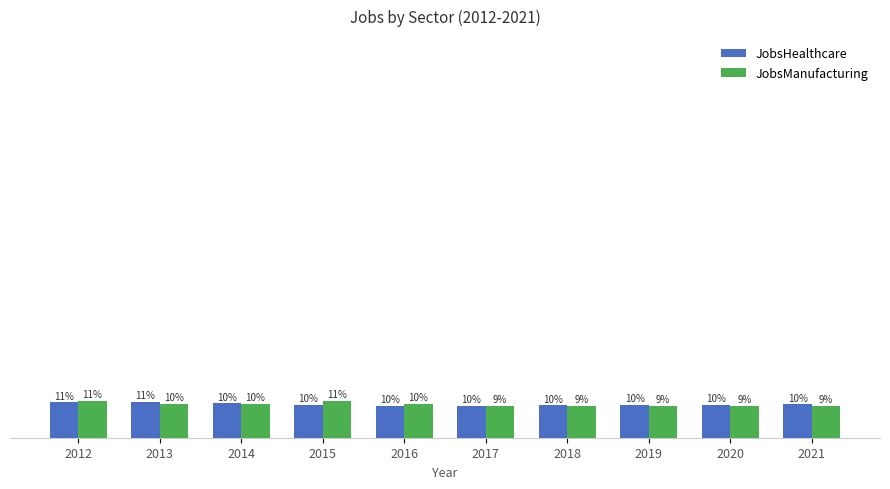

Which series has the largest range (max minus min)?

JobsManufacturing